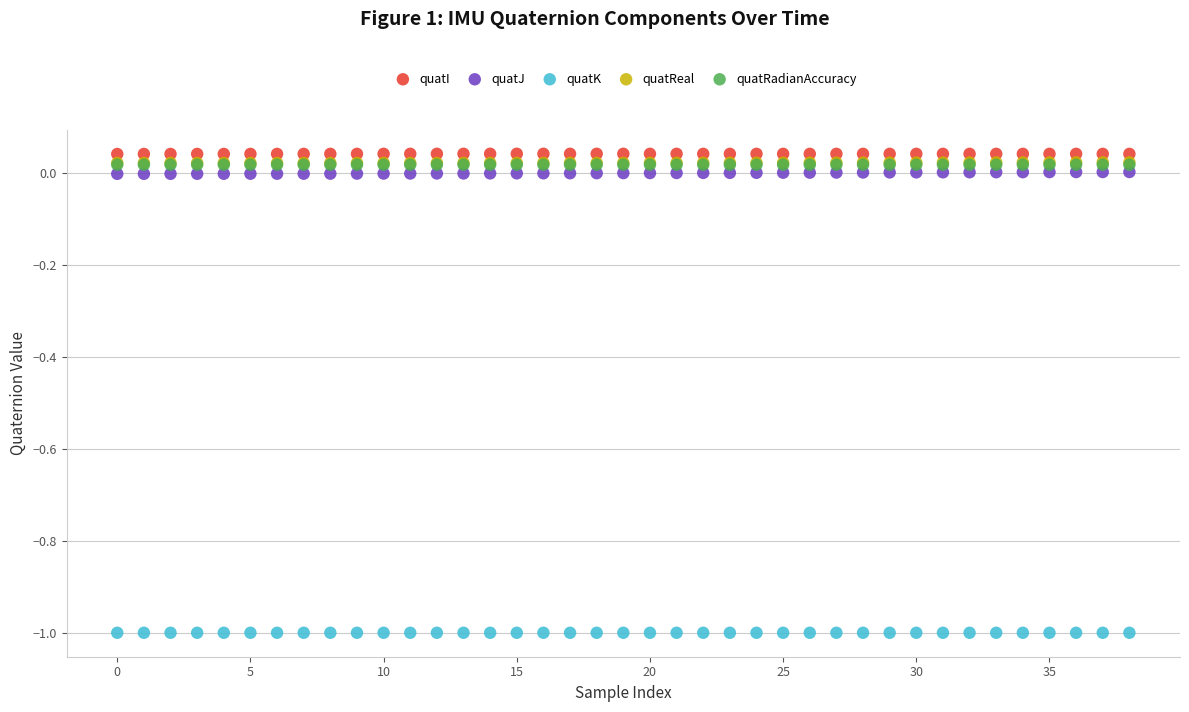

What are all the series names shown in the legend?

quatI, quatJ, quatK, quatReal, quatRadianAccuracy